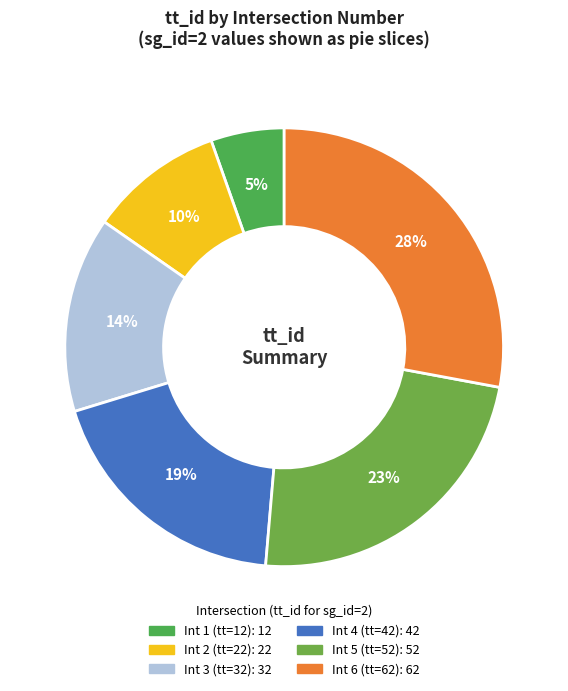

Is there any slice that represents more than half of the pie?

No